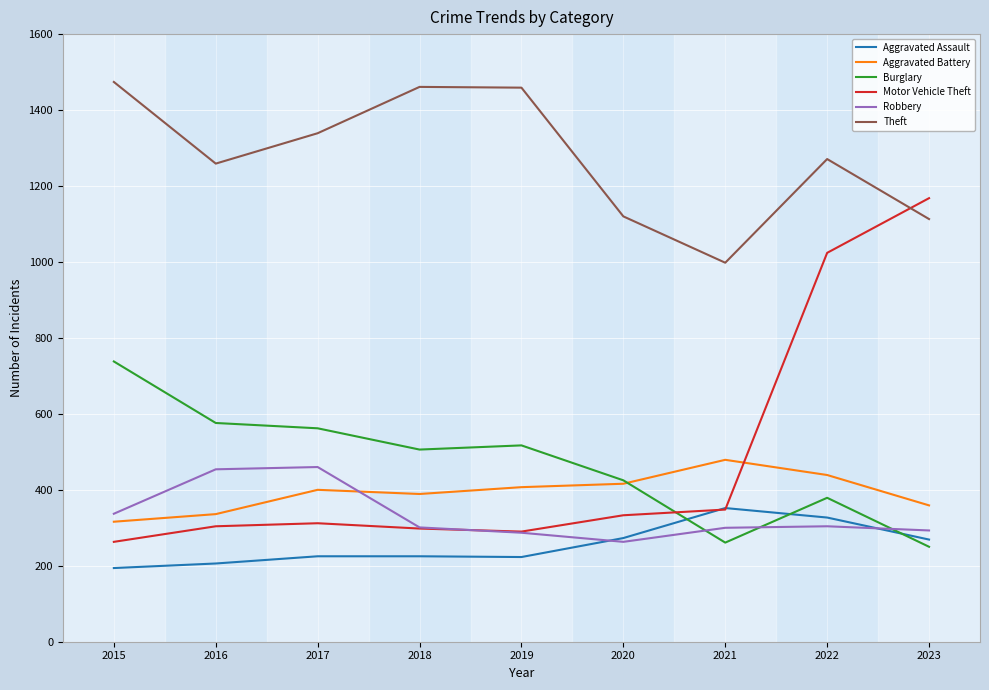

What is the total value across all series at 2015?

3322